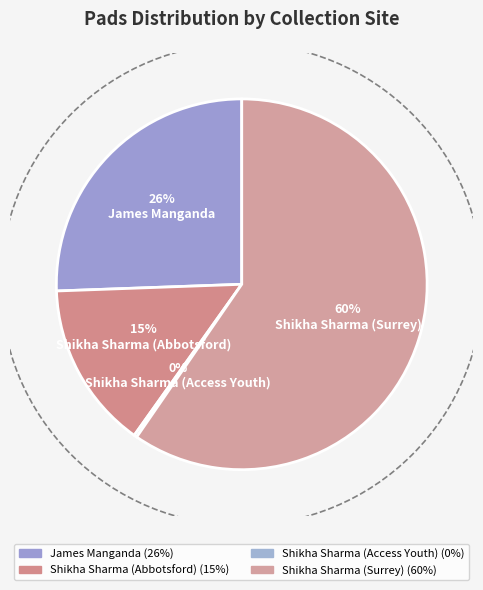

To the nearest percent, what percentage of the pie is Shikha Sharma (Abbotsford)?

15%